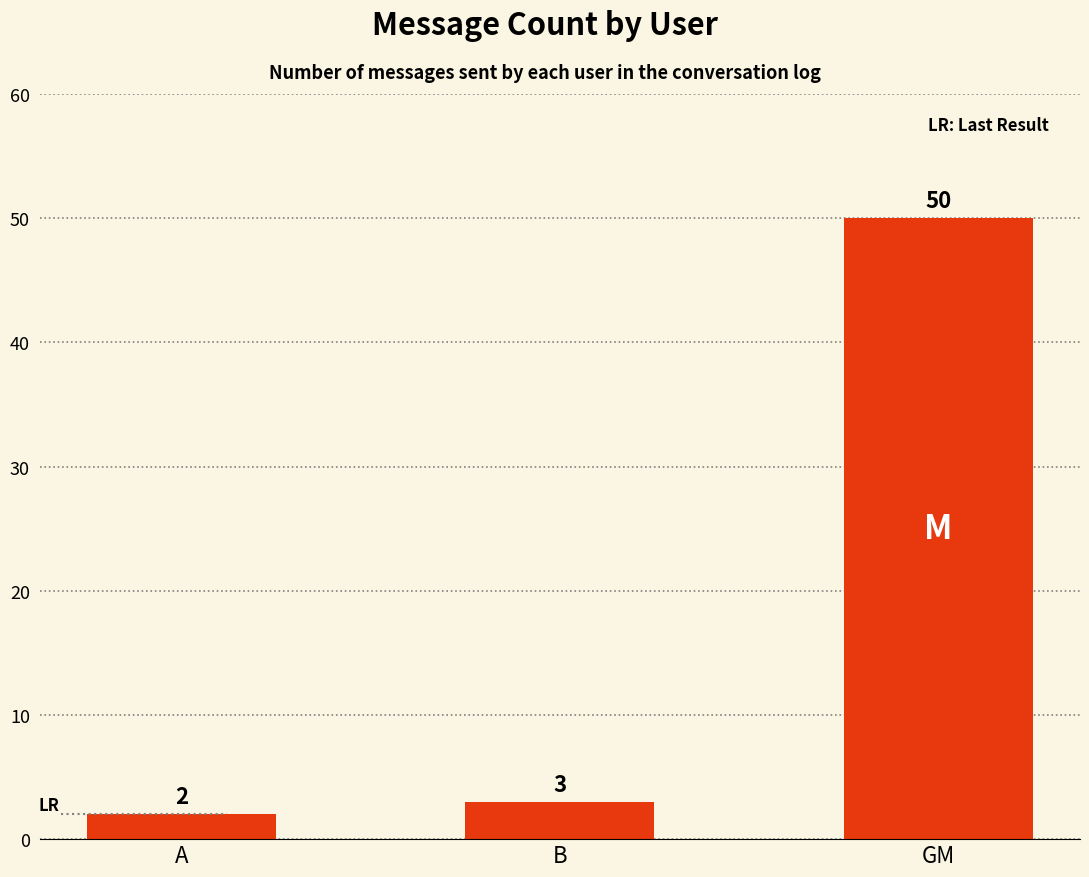

What is the greatest value displayed?

50